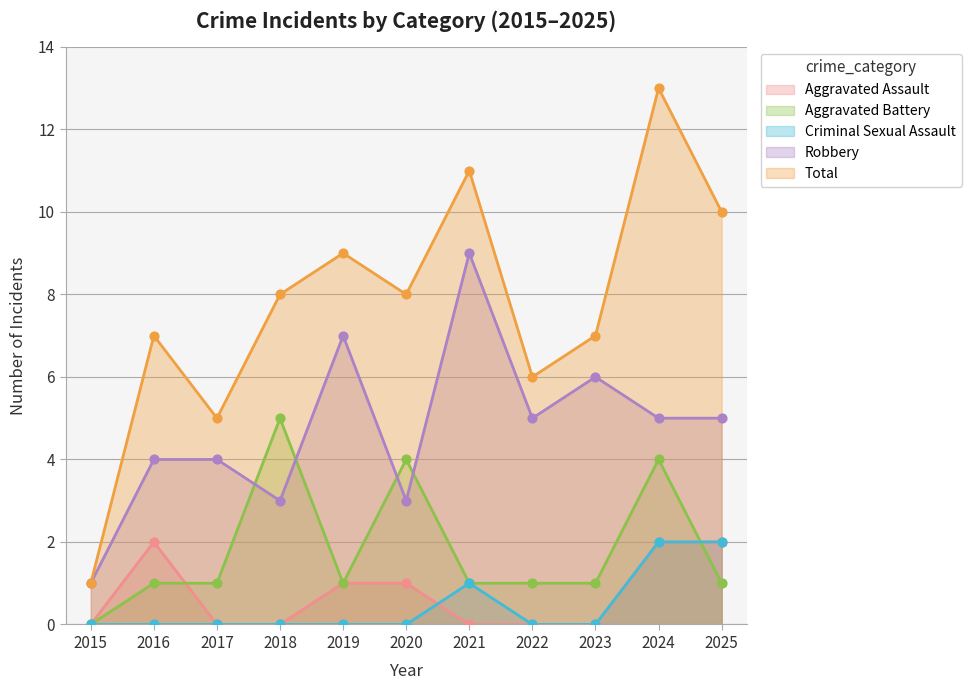

At how many categories does at least one series exceed 3?

10